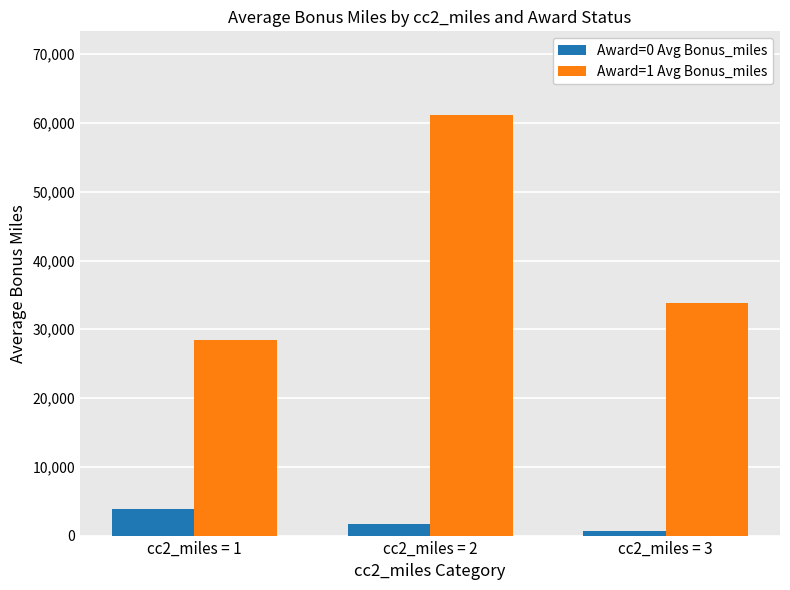

Which series has the largest range (max minus min)?

Award=1 Avg Bonus_miles